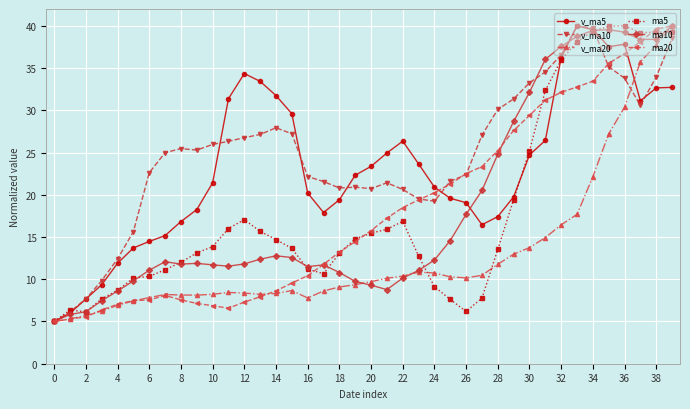

What are all the series names shown in the legend?

v_ma5, v_ma10, v_ma20, ma5, ma10, ma20